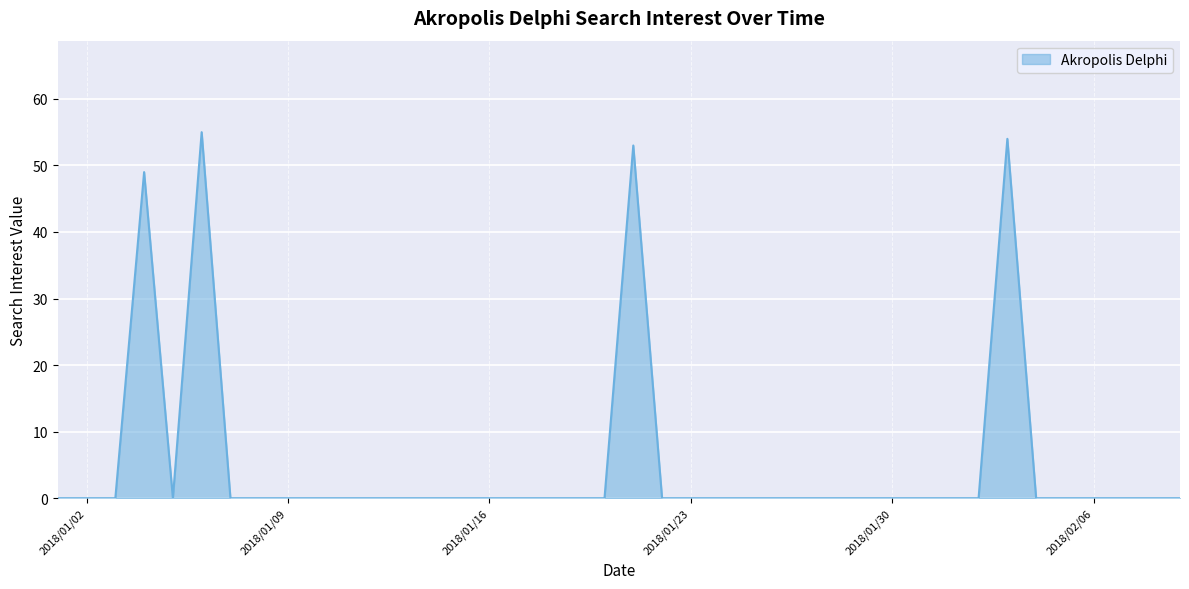

What is the difference between the maximum and minimum values?

55